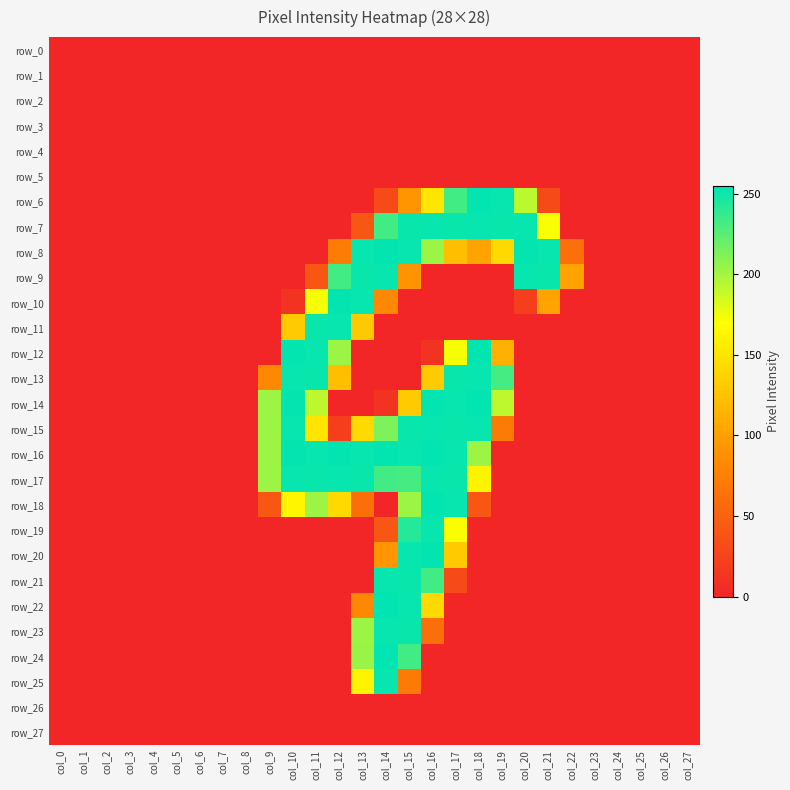

Reading right to left, list all the values displayed in this chart.

row_0: col_27=0	col_26=0	col_25=0	col_24=0	col_23=0	col_22=0	col_21=0	col_20=0	col_19=0	col_18=0	col_17=0	col_16=0	col_15=0	col_14=0	col_13=0	col_12=0	col_11=0	col_10=0	col_9=0	col_8=0	col_7=0	col_6=0	col_5=0	col_4=0	col_3=0	col_2=0	col_1=0	col_0=0
row_1: col_27=0	col_26=0	col_25=0	col_24=0	col_23=0	col_22=0	col_21=0	col_20=0	col_19=0	col_18=0	col_17=0	col_16=0	col_15=0	col_14=0	col_13=0	col_12=0	col_11=0	col_10=0	col_9=0	col_8=0	col_7=0	col_6=0	col_5=0	col_4=0	col_3=0	col_2=0	col_1=0	col_0=0
row_2: col_27=0	col_26=0	col_25=0	col_24=0	col_23=0	col_22=0	col_21=0	col_20=0	col_19=0	col_18=0	col_17=0	col_16=0	col_15=0	col_14=0	col_13=0	col_12=0	col_11=0	col_10=0	col_9=0	col_8=0	col_7=0	col_6=0	col_5=0	col_4=0	col_3=0	col_2=0	col_1=0	col_0=0
row_3: col_27=0	col_26=0	col_25=0	col_24=0	col_23=0	col_22=0	col_21=0	col_20=0	col_19=0	col_18=0	col_17=0	col_16=0	col_15=0	col_14=0	col_13=0	col_12=0	col_11=0	col_10=0	col_9=0	col_8=0	col_7=0	col_6=0	col_5=0	col_4=0	col_3=0	col_2=0	col_1=0	col_0=0
row_4: col_27=0	col_26=0	col_25=0	col_24=0	col_23=0	col_22=0	col_21=0	col_20=0	col_19=0	col_18=0	col_17=0	col_16=0	col_15=0	col_14=0	col_13=0	col_12=0	col_11=0	col_10=0	col_9=0	col_8=0	col_7=0	col_6=0	col_5=0	col_4=0	col_3=0	col_2=0	col_1=0	col_0=0
row_5: col_27=0	col_26=0	col_25=0	col_24=0	col_23=0	col_22=0	col_21=0	col_20=0	col_19=0	col_18=0	col_17=0	col_16=0	col_15=0	col_14=0	col_13=0	col_12=0	col_11=0	col_10=0	col_9=0	col_8=0	col_7=0	col_6=0	col_5=0	col_4=0	col_3=0	col_2=0	col_1=0	col_0=0
row_6: col_27=0	col_26=0	col_25=0	col_24=0	col_23=0	col_22=0	col_21=30	col_20=193	col_19=253	col_18=254	col_17=233	col_16=152	col_15=92	col_14=31	col_13=0	col_12=0	col_11=0	col_10=0	col_9=0	col_8=0	col_7=0	col_6=0	col_5=0	col_4=0	col_3=0	col_2=0	col_1=0	col_0=0
row_7: col_27=0	col_26=0	col_25=0	col_24=0	col_23=0	col_22=0	col_21=172	col_20=253	col_19=252	col_18=253	col_17=252	col_16=253	col_15=252	col_14=233	col_13=41	col_12=0	col_11=0	col_10=0	col_9=0	col_8=0	col_7=0	col_6=0	col_5=0	col_4=0	col_3=0	col_2=0	col_1=0	col_0=0
row_8: col_27=0	col_26=0	col_25=0	col_24=0	col_23=0	col_22=62	col_21=253	col_20=254	col_19=142	col_18=102	col_17=122	col_16=203	col_15=253	col_14=254	col_13=253	col_12=72	col_11=0	col_10=0	col_9=0	col_8=0	col_7=0	col_6=0	col_5=0	col_4=0	col_3=0	col_2=0	col_1=0	col_0=0
row_9: col_27=0	col_26=0	col_25=0	col_24=0	col_23=0	col_22=102	col_21=252	col_20=253	col_19=0	col_18=0	col_17=0	col_16=0	col_15=90	col_14=253	col_13=252	col_12=233	col_11=41	col_10=0	col_9=0	col_8=0	col_7=0	col_6=0	col_5=0	col_4=0	col_3=0	col_2=0	col_1=0	col_0=0
row_10: col_27=0	col_26=0	col_25=0	col_24=0	col_23=0	col_22=0	col_21=102	col_20=21	col_19=0	col_18=0	col_17=0	col_16=0	col_15=0	col_14=82	col_13=253	col_12=254	col_11=173	col_10=11	col_9=0	col_8=0	col_7=0	col_6=0	col_5=0	col_4=0	col_3=0	col_2=0	col_1=0	col_0=0
row_11: col_27=0	col_26=0	col_25=0	col_24=0	col_23=0	col_22=0	col_21=0	col_20=0	col_19=0	col_18=0	col_17=0	col_16=0	col_15=0	col_14=0	col_13=130	col_12=253	col_11=252	col_10=132	col_9=0	col_8=0	col_7=0	col_6=0	col_5=0	col_4=0	col_3=0	col_2=0	col_1=0	col_0=0
row_12: col_27=0	col_26=0	col_25=0	col_24=0	col_23=0	col_22=0	col_21=0	col_20=0	col_19=112	col_18=254	col_17=173	col_16=11	col_15=0	col_14=0	col_13=0	col_12=203	col_11=253	col_10=254	col_9=0	col_8=0	col_7=0	col_6=0	col_5=0	col_4=0	col_3=0	col_2=0	col_1=0	col_0=0
row_13: col_27=0	col_26=0	col_25=0	col_24=0	col_23=0	col_22=0	col_21=0	col_20=0	col_19=232	col_18=253	col_17=252	col_16=132	col_15=0	col_14=0	col_13=0	col_12=122	col_11=252	col_10=253	col_9=82	col_8=0	col_7=0	col_6=0	col_5=0	col_4=0	col_3=0	col_2=0	col_1=0	col_0=0
row_14: col_27=0	col_26=0	col_25=0	col_24=0	col_23=0	col_22=0	col_21=0	col_20=0	col_19=192	col_18=254	col_17=253	col_16=254	col_15=132	col_14=11	col_13=0	col_12=0	col_11=192	col_10=254	col_9=203	col_8=0	col_7=0	col_6=0	col_5=0	col_4=0	col_3=0	col_2=0	col_1=0	col_0=0
row_15: col_27=0	col_26=0	col_25=0	col_24=0	col_23=0	col_22=0	col_21=0	col_20=0	col_19=70	col_18=253	col_17=252	col_16=253	col_15=252	col_14=213	col_13=142	col_12=21	col_11=151	col_10=253	col_9=203	col_8=0	col_7=0	col_6=0	col_5=0	col_4=0	col_3=0	col_2=0	col_1=0	col_0=0
row_16: col_27=0	col_26=0	col_25=0	col_24=0	col_23=0	col_22=0	col_21=0	col_20=0	col_19=0	col_18=203	col_17=253	col_16=254	col_15=253	col_14=254	col_13=253	col_12=254	col_11=253	col_10=254	col_9=203	col_8=0	col_7=0	col_6=0	col_5=0	col_4=0	col_3=0	col_2=0	col_1=0	col_0=0
row_17: col_27=0	col_26=0	col_25=0	col_24=0	col_23=0	col_22=0	col_21=0	col_20=0	col_19=0	col_18=162	col_17=252	col_16=253	col_15=232	col_14=233	col_13=252	col_12=253	col_11=252	col_10=253	col_9=203	col_8=0	col_7=0	col_6=0	col_5=0	col_4=0	col_3=0	col_2=0	col_1=0	col_0=0
row_18: col_27=0	col_26=0	col_25=0	col_24=0	col_23=0	col_22=0	col_21=0	col_20=0	col_19=0	col_18=41	col_17=253	col_16=254	col_15=203	col_14=0	col_13=61	col_12=142	col_11=203	col_10=163	col_9=41	col_8=0	col_7=0	col_6=0	col_5=0	col_4=0	col_3=0	col_2=0	col_1=0	col_0=0
row_19: col_27=0	col_26=0	col_25=0	col_24=0	col_23=0	col_22=0	col_21=0	col_20=0	col_19=0	col_18=0	col_17=171	col_16=253	col_15=243	col_14=41	col_13=0	col_12=0	col_11=0	col_10=0	col_9=0	col_8=0	col_7=0	col_6=0	col_5=0	col_4=0	col_3=0	col_2=0	col_1=0	col_0=0
row_20: col_27=0	col_26=0	col_25=0	col_24=0	col_23=0	col_22=0	col_21=0	col_20=0	col_19=0	col_18=0	col_17=131	col_16=254	col_15=253	col_14=92	col_13=0	col_12=0	col_11=0	col_10=0	col_9=0	col_8=0	col_7=0	col_6=0	col_5=0	col_4=0	col_3=0	col_2=0	col_1=0	col_0=0
row_21: col_27=0	col_26=0	col_25=0	col_24=0	col_23=0	col_22=0	col_21=0	col_20=0	col_19=0	col_18=0	col_17=30	col_16=233	col_15=252	col_14=253	col_13=0	col_12=0	col_11=0	col_10=0	col_9=0	col_8=0	col_7=0	col_6=0	col_5=0	col_4=0	col_3=0	col_2=0	col_1=0	col_0=0
row_22: col_27=0	col_26=0	col_25=0	col_24=0	col_23=0	col_22=0	col_21=0	col_20=0	col_19=0	col_18=0	col_17=0	col_16=142	col_15=253	col_14=255	col_13=82	col_12=0	col_11=0	col_10=0	col_9=0	col_8=0	col_7=0	col_6=0	col_5=0	col_4=0	col_3=0	col_2=0	col_1=0	col_0=0
row_23: col_27=0	col_26=0	col_25=0	col_24=0	col_23=0	col_22=0	col_21=0	col_20=0	col_19=0	col_18=0	col_17=0	col_16=61	col_15=252	col_14=253	col_13=203	col_12=0	col_11=0	col_10=0	col_9=0	col_8=0	col_7=0	col_6=0	col_5=0	col_4=0	col_3=0	col_2=0	col_1=0	col_0=0
row_24: col_27=0	col_26=0	col_25=0	col_24=0	col_23=0	col_22=0	col_21=0	col_20=0	col_19=0	col_18=0	col_17=0	col_16=0	col_15=233	col_14=255	col_13=204	col_12=0	col_11=0	col_10=0	col_9=0	col_8=0	col_7=0	col_6=0	col_5=0	col_4=0	col_3=0	col_2=0	col_1=0	col_0=0
row_25: col_27=0	col_26=0	col_25=0	col_24=0	col_23=0	col_22=0	col_21=0	col_20=0	col_19=0	col_18=0	col_17=0	col_16=0	col_15=70	col_14=253	col_13=162	col_12=0	col_11=0	col_10=0	col_9=0	col_8=0	col_7=0	col_6=0	col_5=0	col_4=0	col_3=0	col_2=0	col_1=0	col_0=0
row_26: col_27=0	col_26=0	col_25=0	col_24=0	col_23=0	col_22=0	col_21=0	col_20=0	col_19=0	col_18=0	col_17=0	col_16=0	col_15=0	col_14=0	col_13=0	col_12=0	col_11=0	col_10=0	col_9=0	col_8=0	col_7=0	col_6=0	col_5=0	col_4=0	col_3=0	col_2=0	col_1=0	col_0=0
row_27: col_27=0	col_26=0	col_25=0	col_24=0	col_23=0	col_22=0	col_21=0	col_20=0	col_19=0	col_18=0	col_17=0	col_16=0	col_15=0	col_14=0	col_13=0	col_12=0	col_11=0	col_10=0	col_9=0	col_8=0	col_7=0	col_6=0	col_5=0	col_4=0	col_3=0	col_2=0	col_1=0	col_0=0